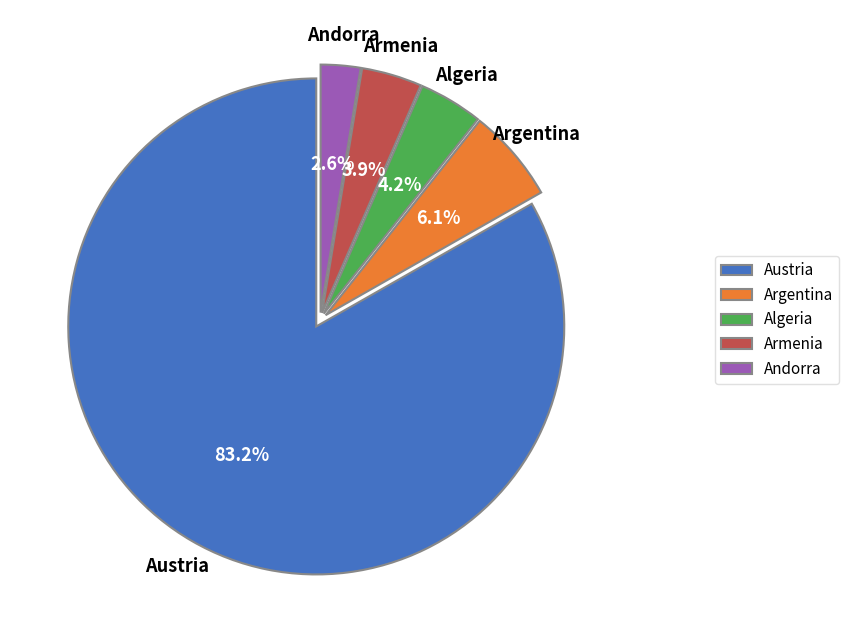

Approximately how many times larger is the value at Armenia compared to Argentina?

0.6